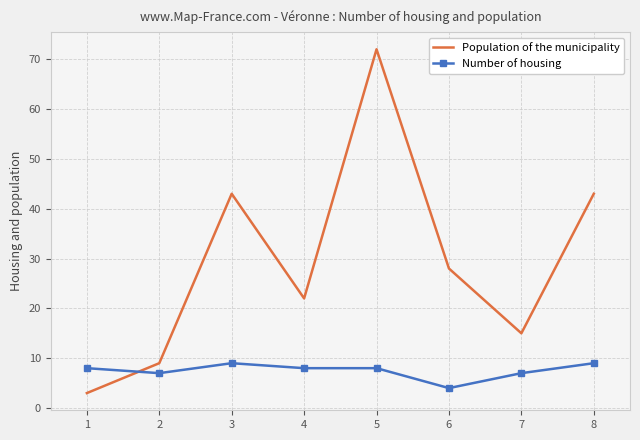

Reading left to right, transcribe all the data shown in this chart.

Population of the municipality: 3	9	43	22	72	28	15	43
Number of housing: 8	7	9	8	8	4	7	9